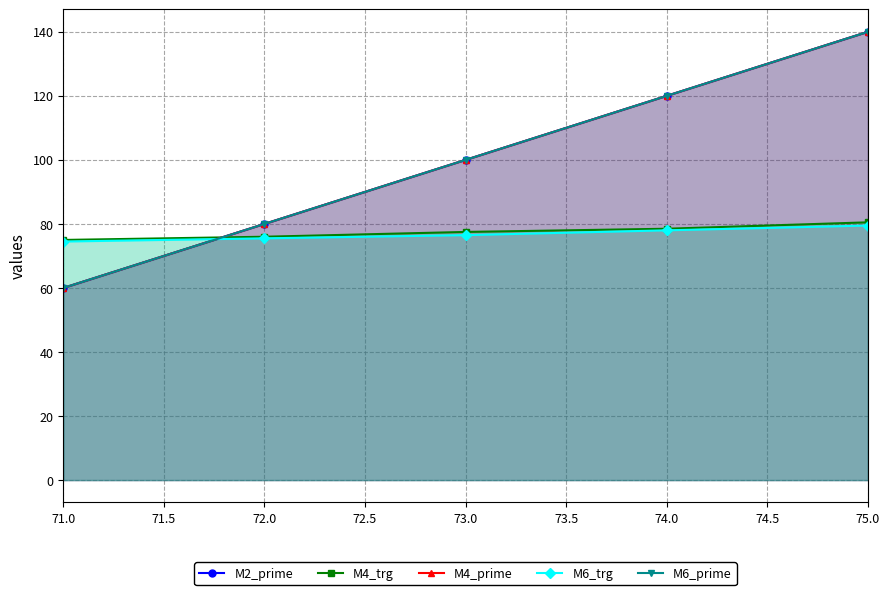

How many categories are shown in the chart?

5